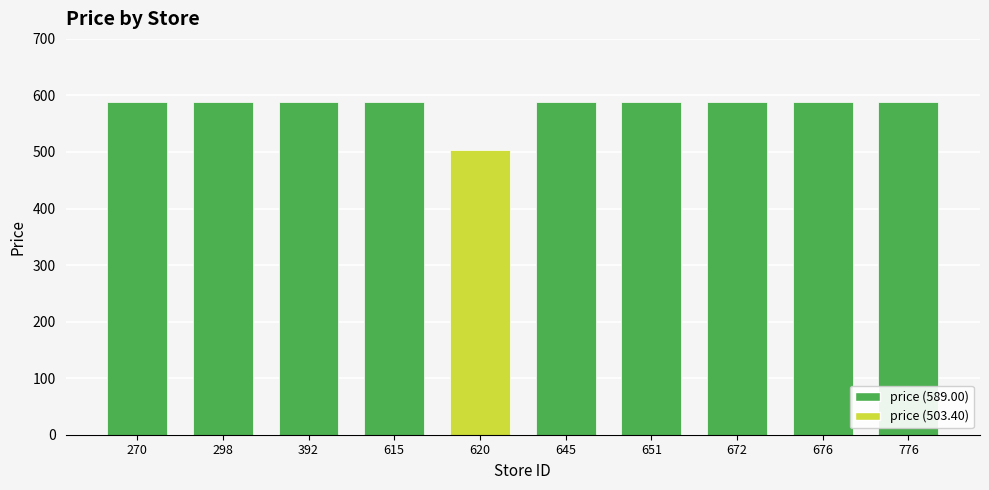

What is the approximate value at 676?

589.0